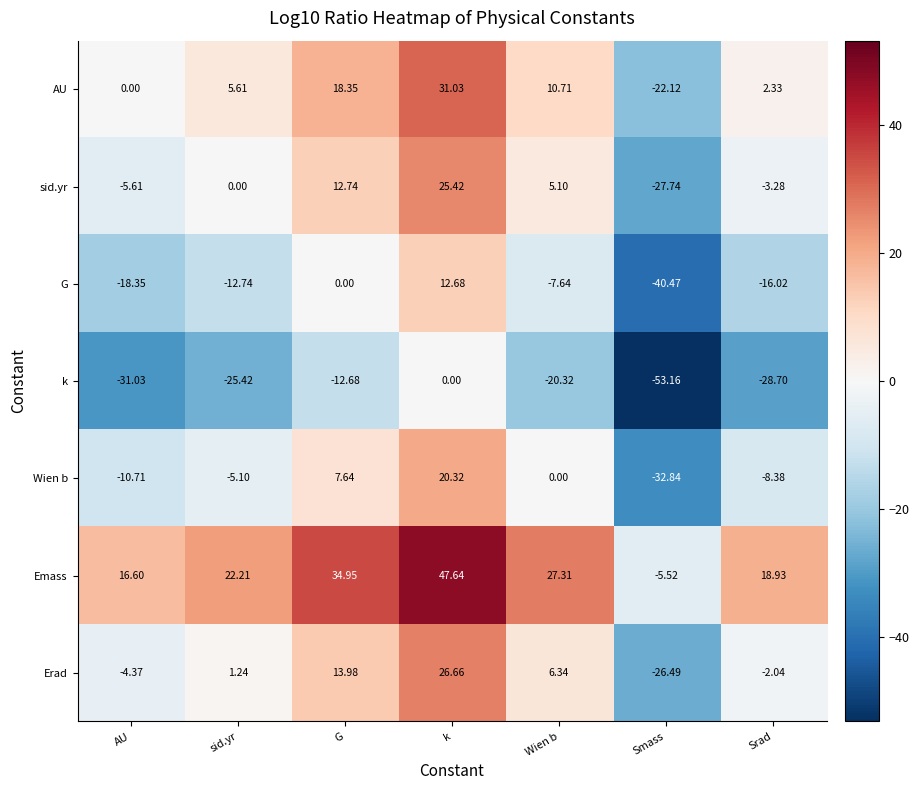

At which label does AU first exceed 5?

sid.yr